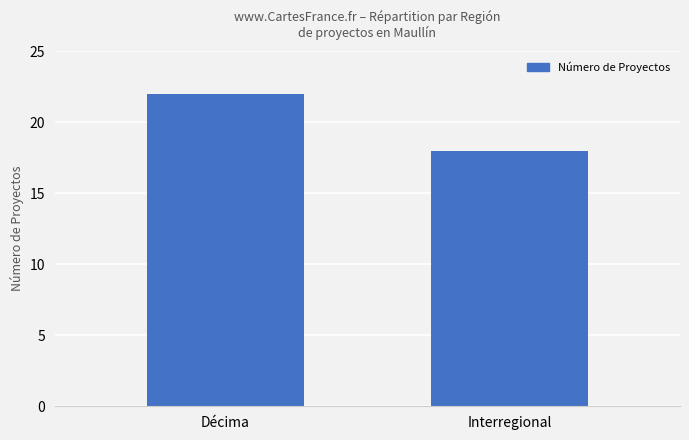

The value at Décima is 5. True or false?

False